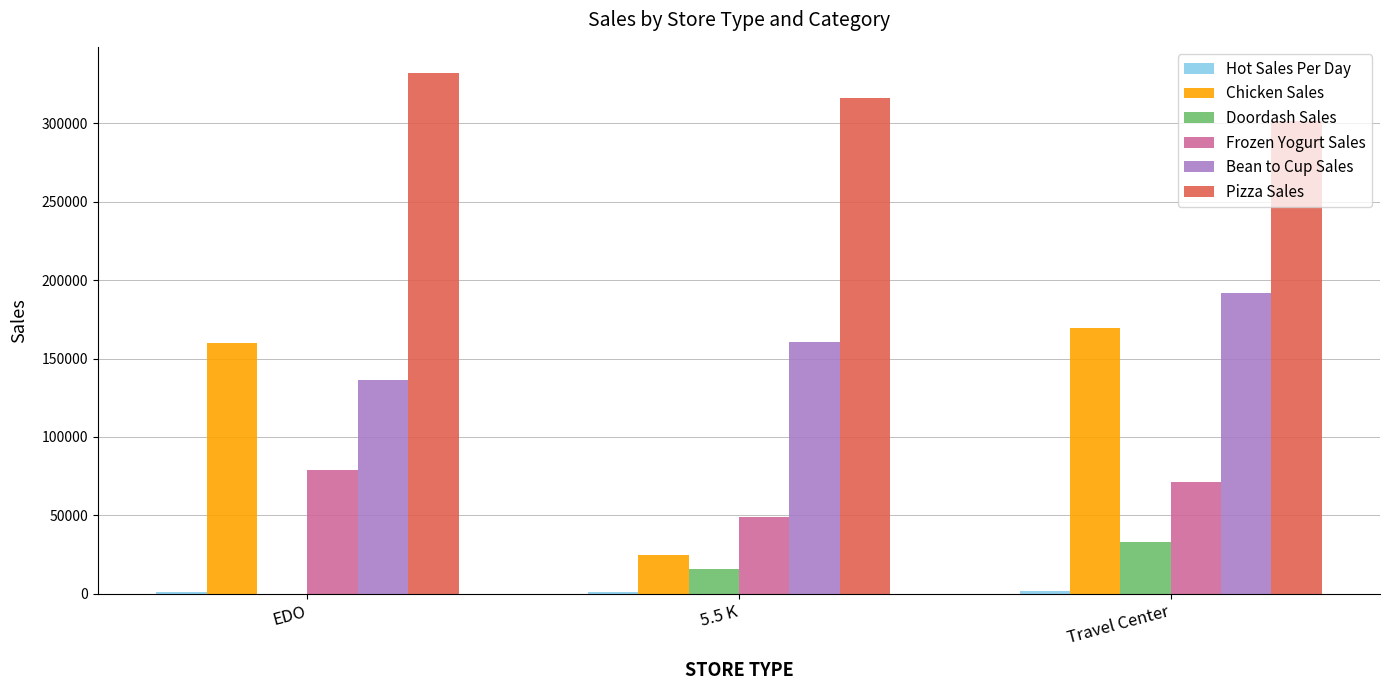

How many categories are shown in the chart?

3